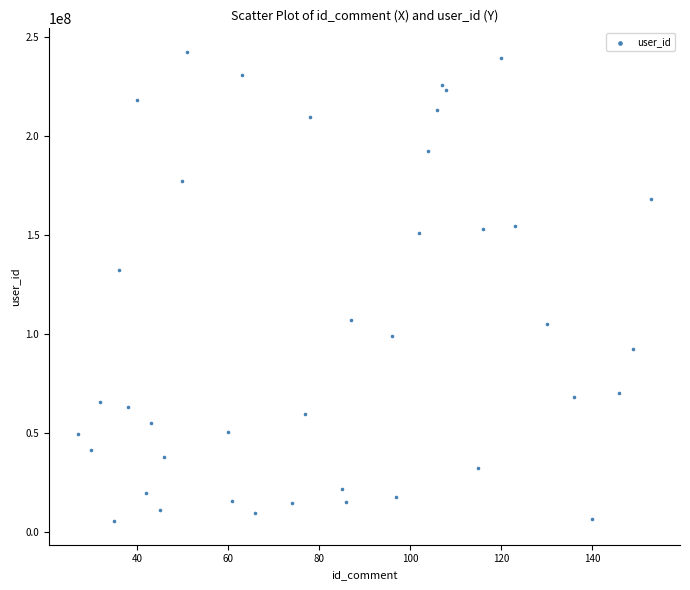

What is the range of Y values (max minus min)?

236717542